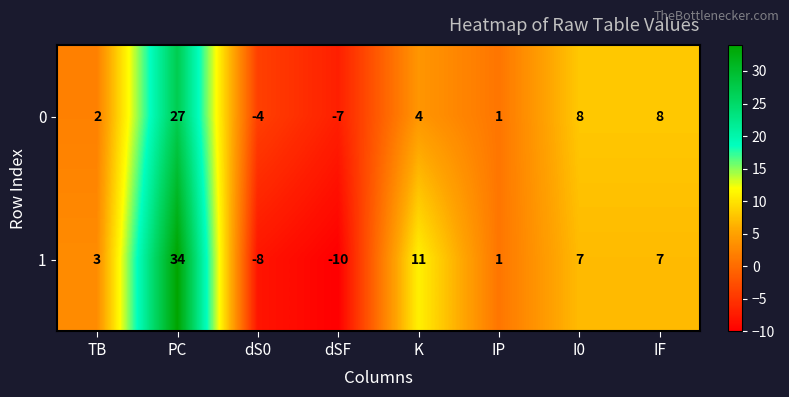

How many values in 0 are above zero?

6